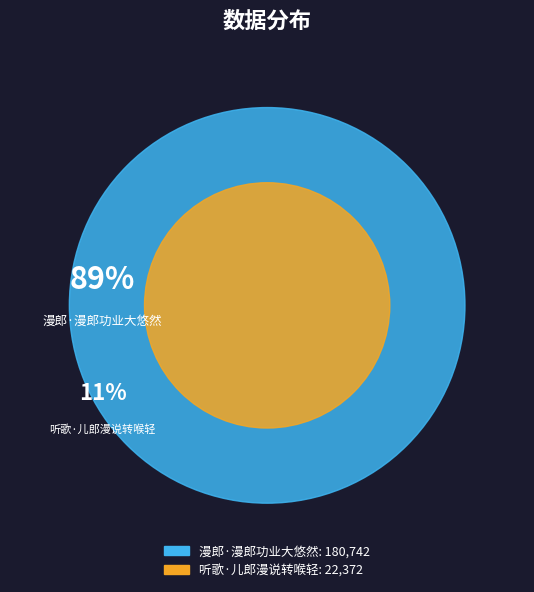

What percentage is NOT represented by 漫郎·漫郎功业大悠然?

11.0%